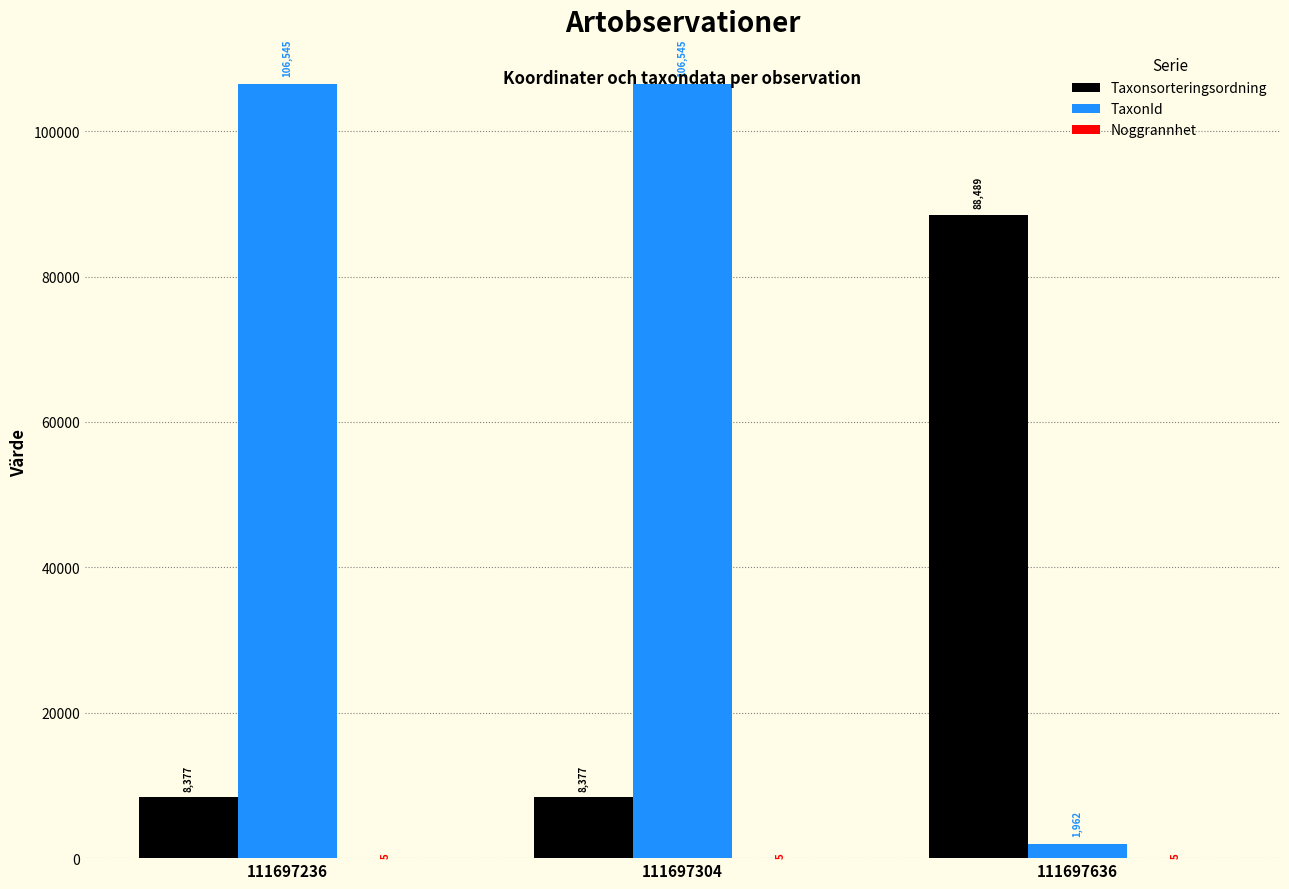

How many distinct data groups are displayed?

3